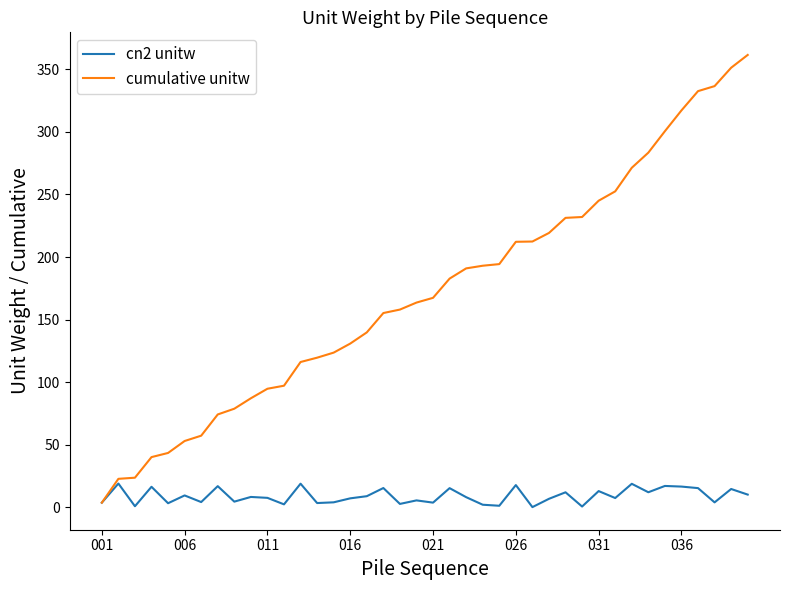

What is the greatest value displayed?

361.4